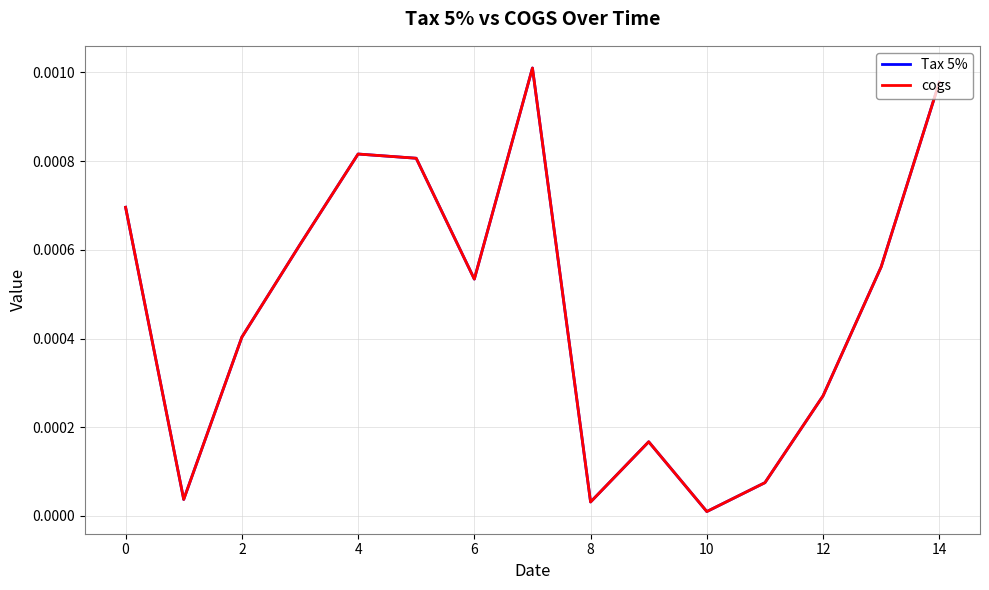

Does the chart display data point markers on the line(s)?

No